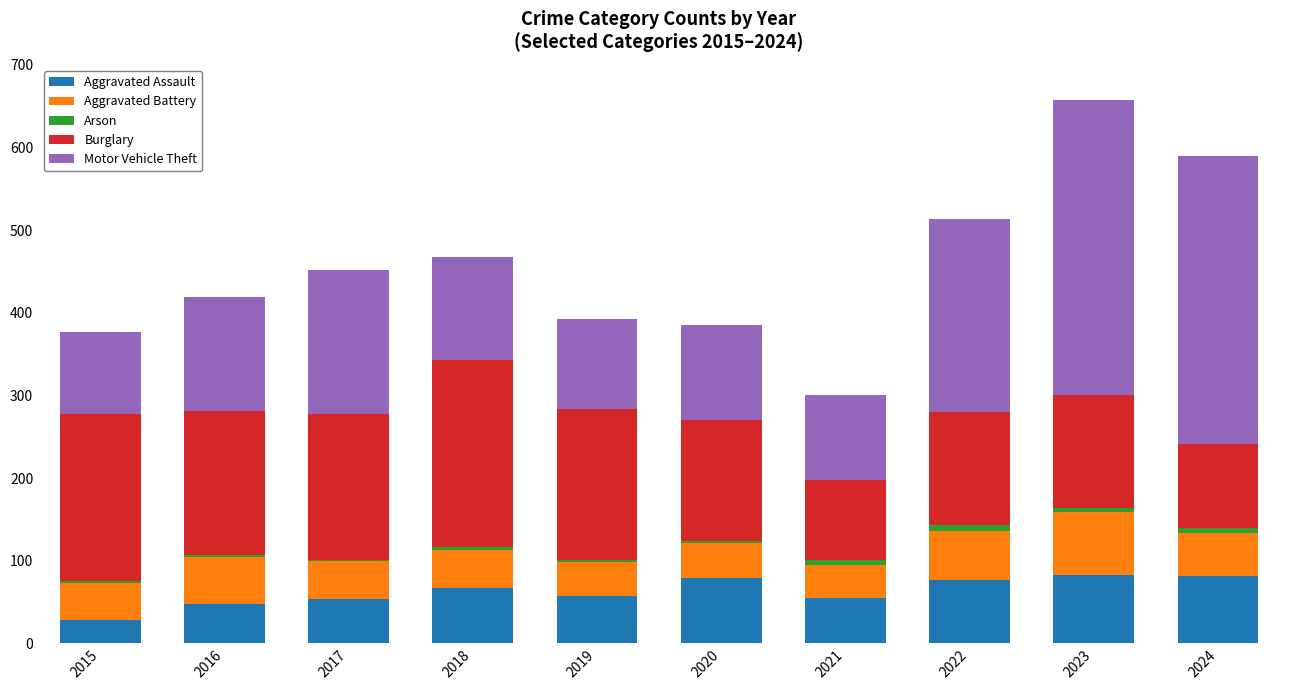

List the labels in order of Aggravated Battery value, smallest first.

2021, 2019, 2020, 2015, 2017, 2018, 2024, 2016, 2022, 2023